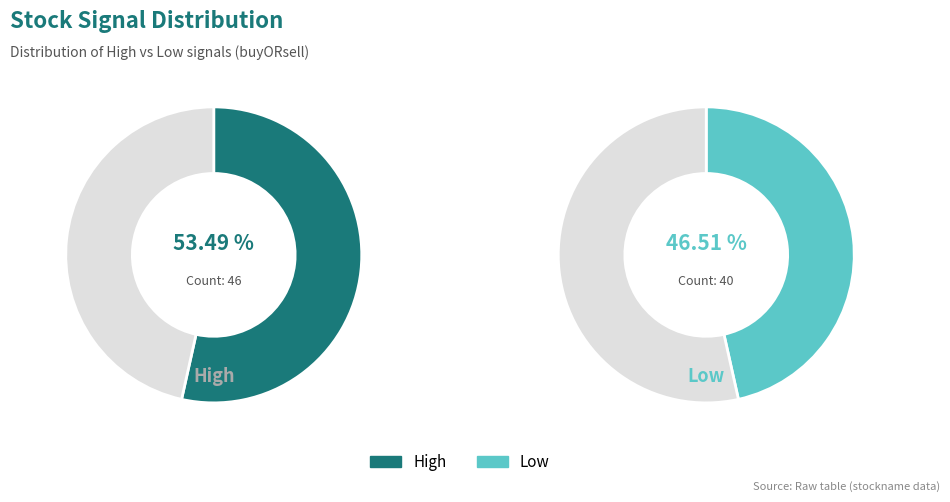

To the nearest percent, what percentage of the pie is High?

53%